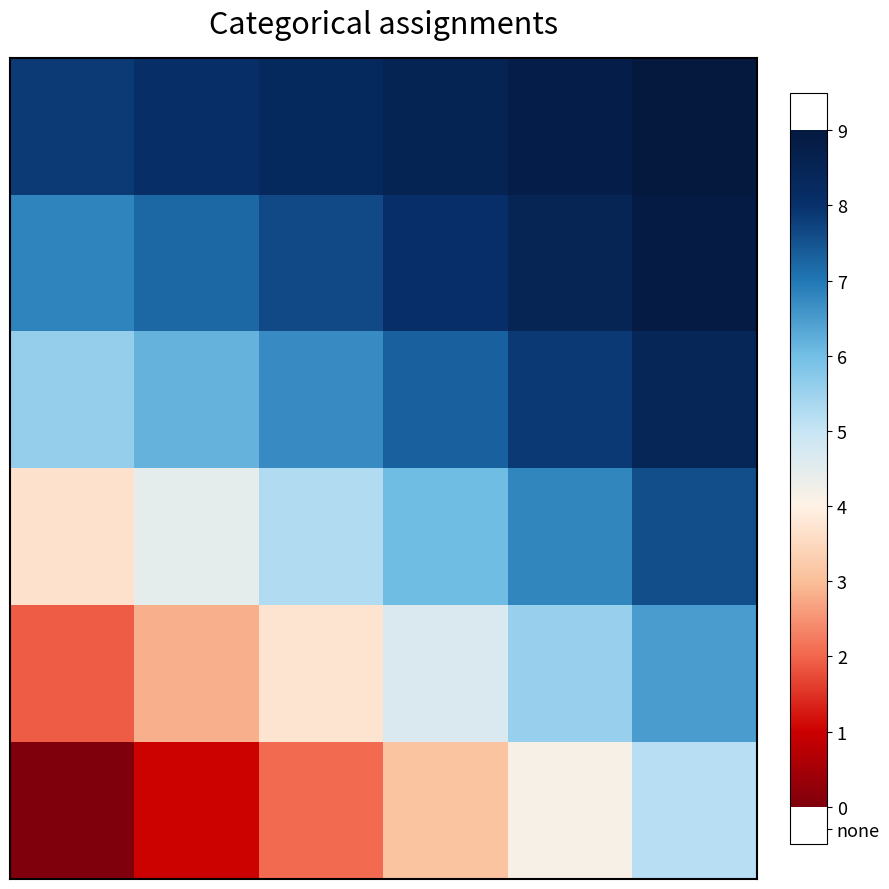

What is the greatest value displayed?

9.0